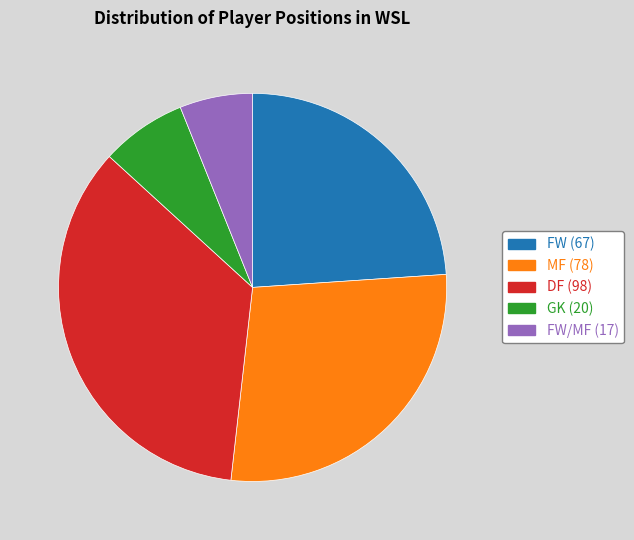

Is there a majority slice in this chart?

No